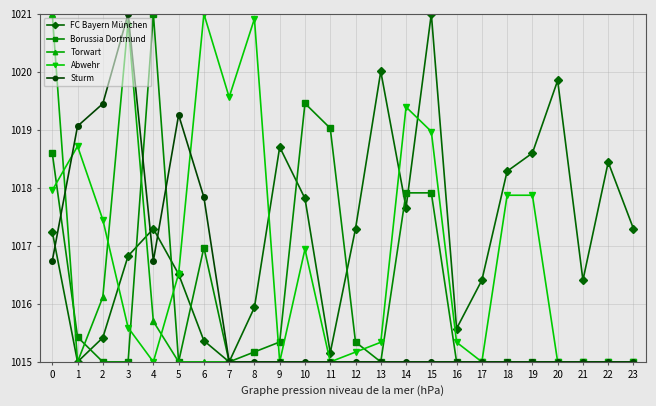

What is the total value across all series at 20?

5079.9